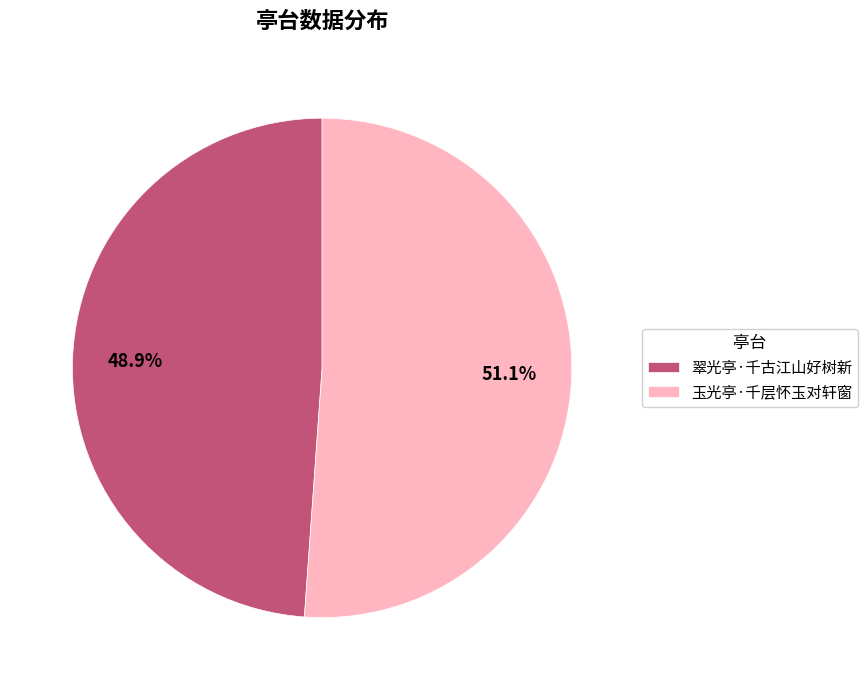

To the nearest percent, what portion does 玉光亭·千层怀玉对轩窗 represent?

51%